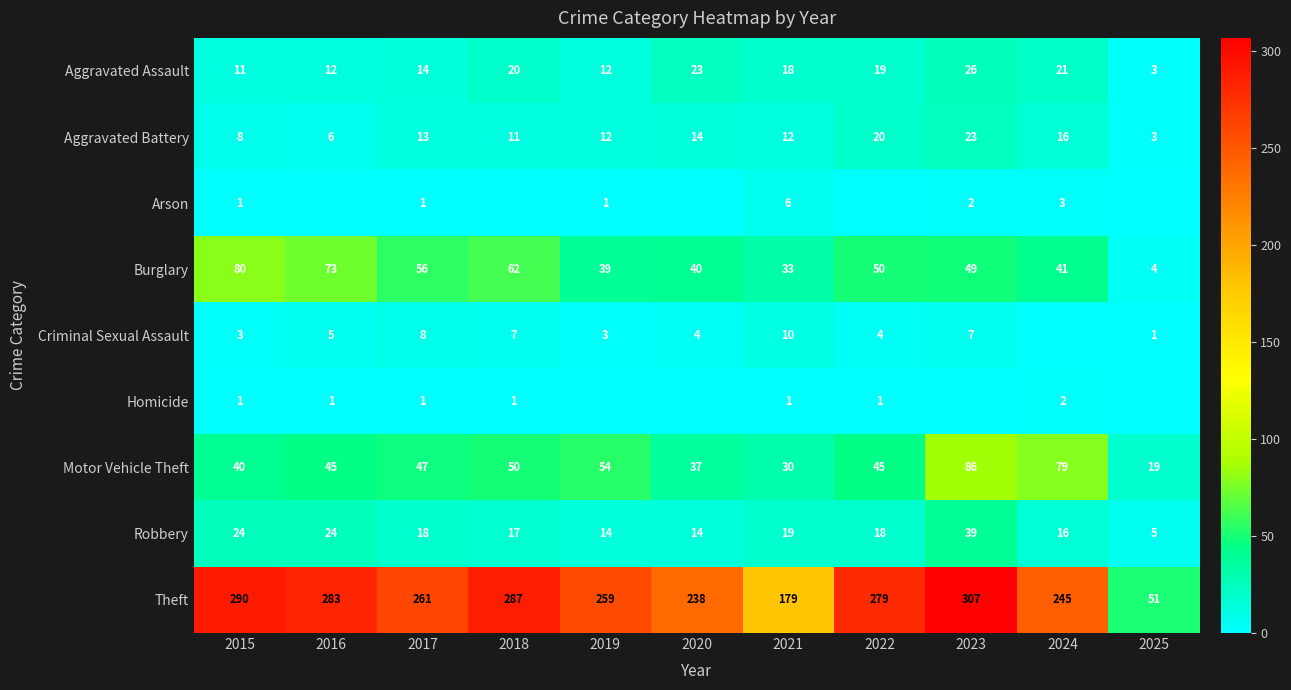

What is the sum of the Aggravated Assault values at 2025 and 2022?

22